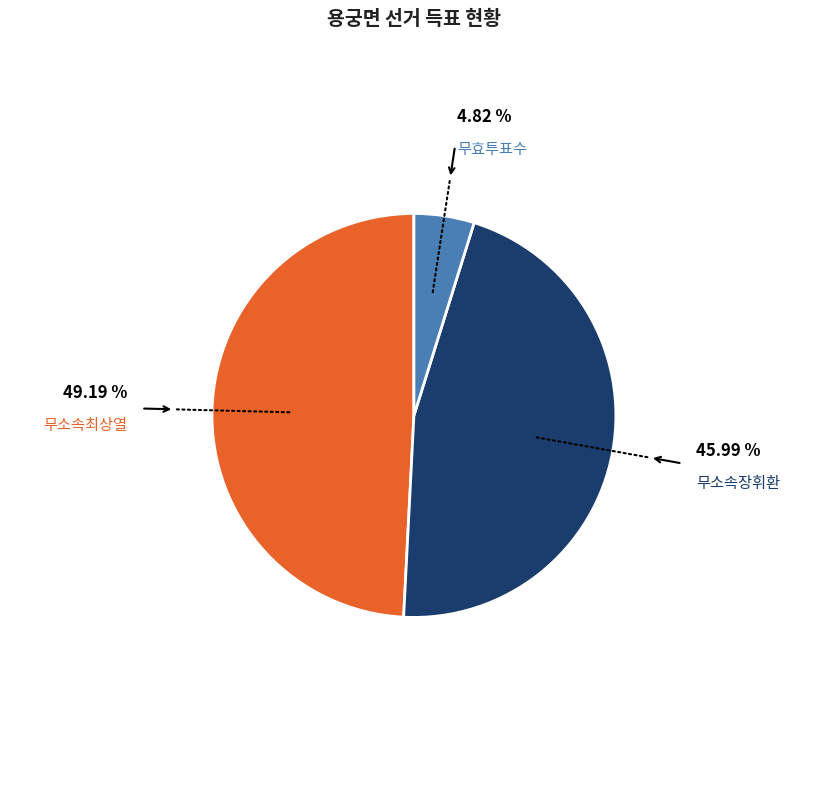

Count the number of slices in the pie.

3